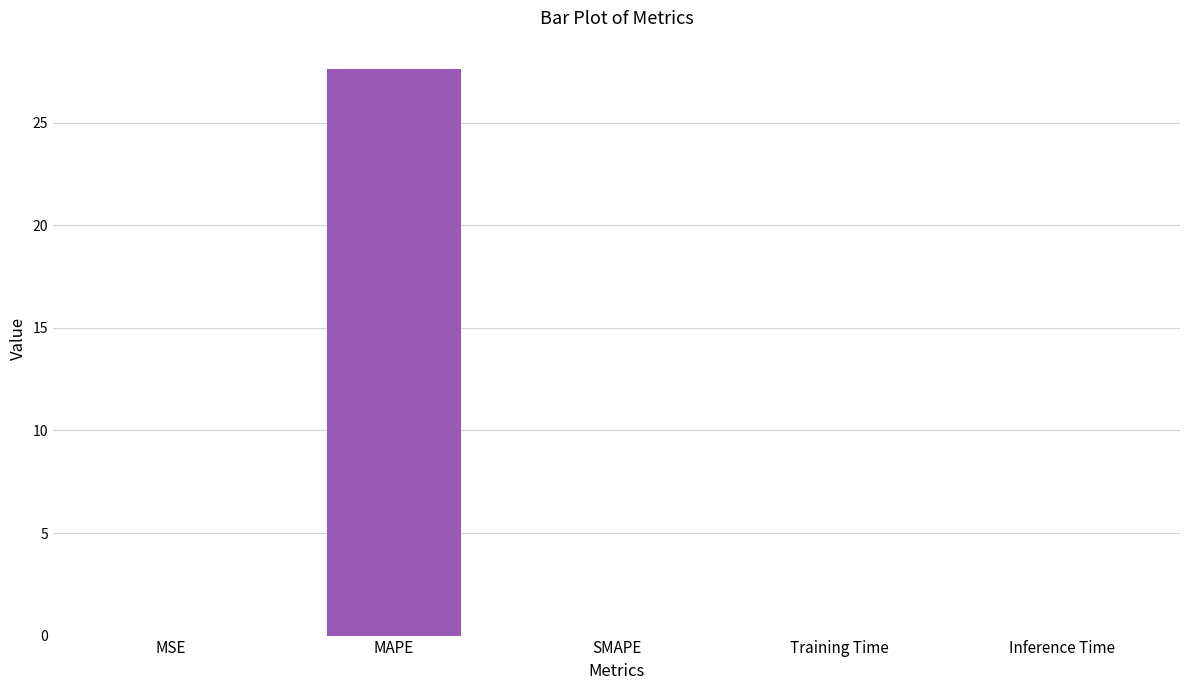

What is the average value?

5.5